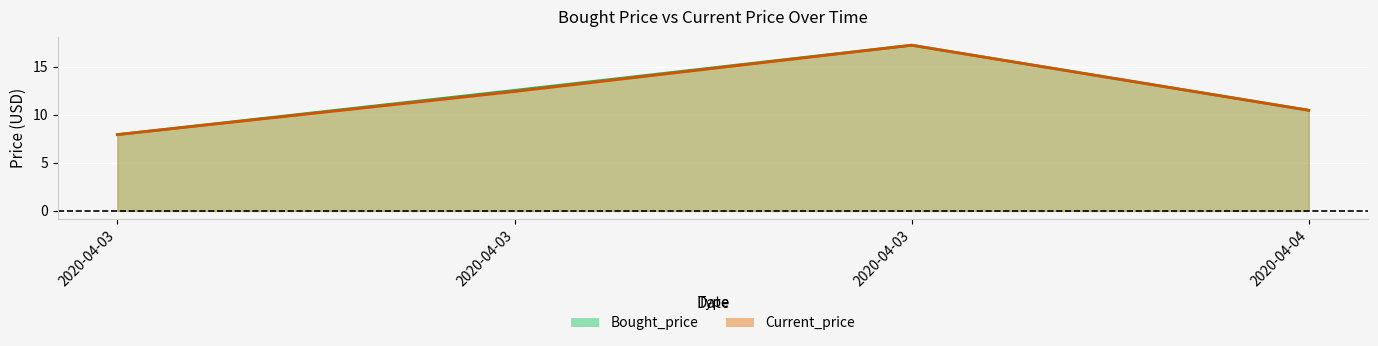

Rank the series by their maximum value, from lowest to highest.

Current_price, Bought_price